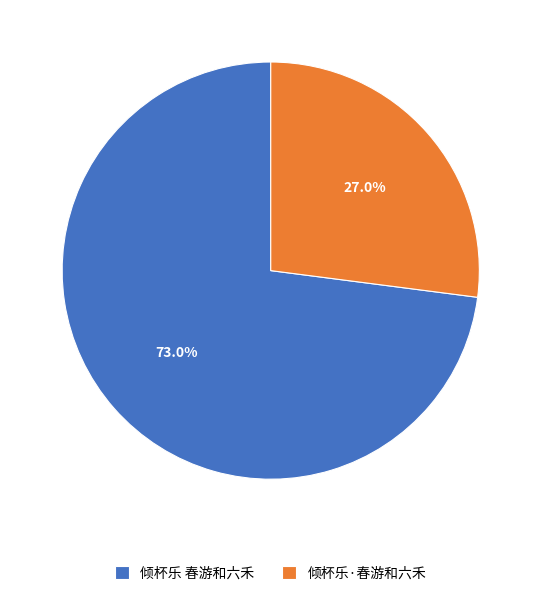

What is the largest slice in the pie chart?

倾杯乐 春游和六禾